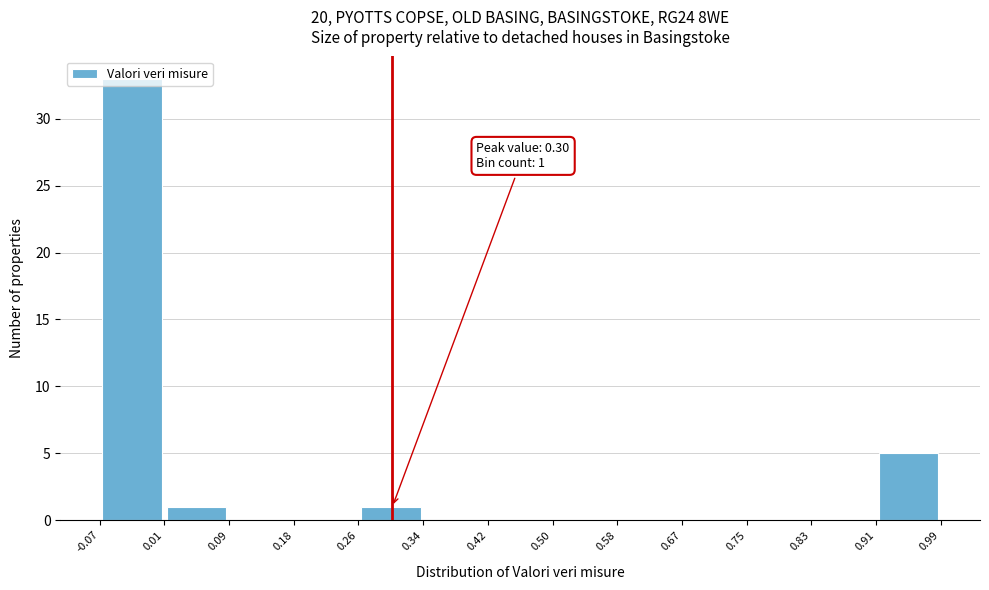

Over which range of the x-axis is the bar tallest?

-0.07 to 0.01